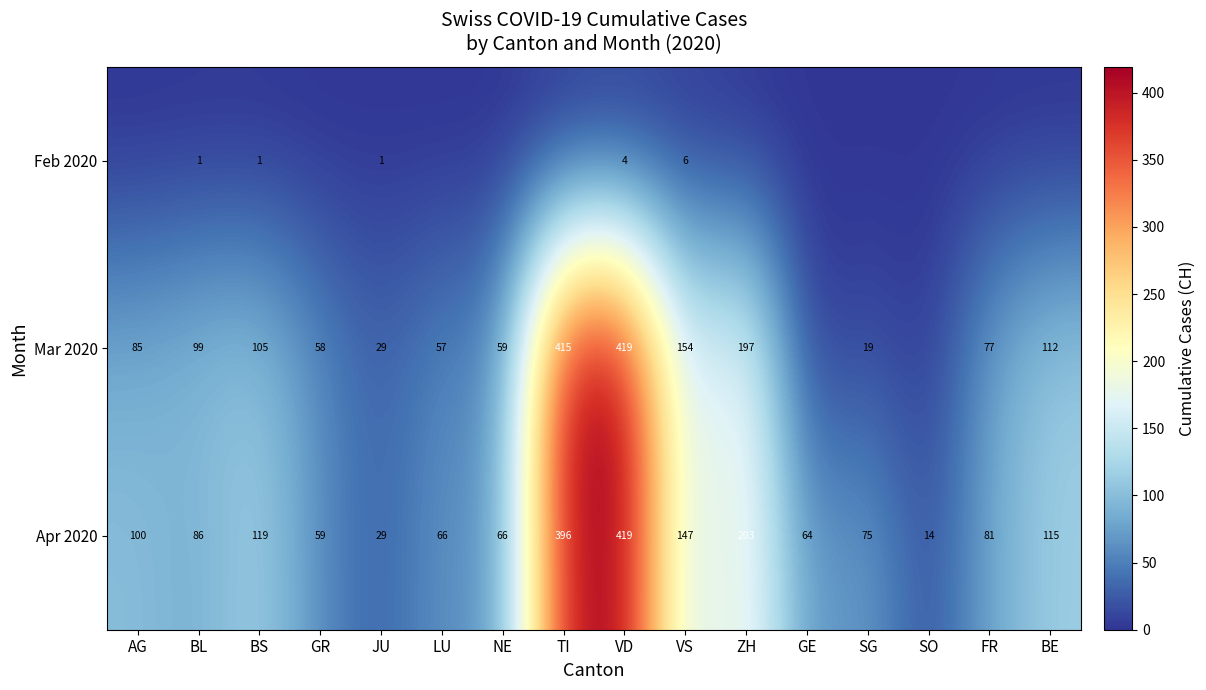

The value of Mar 2020 at SG is 19. True or false?

True